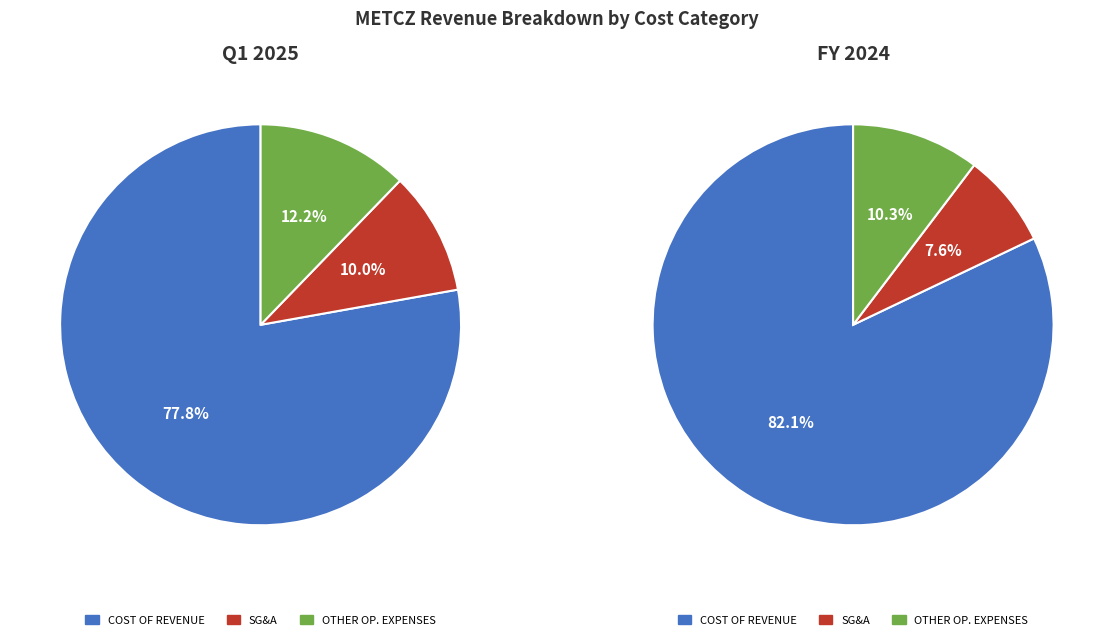

Is Q1 2025 the majority of the pie?

No